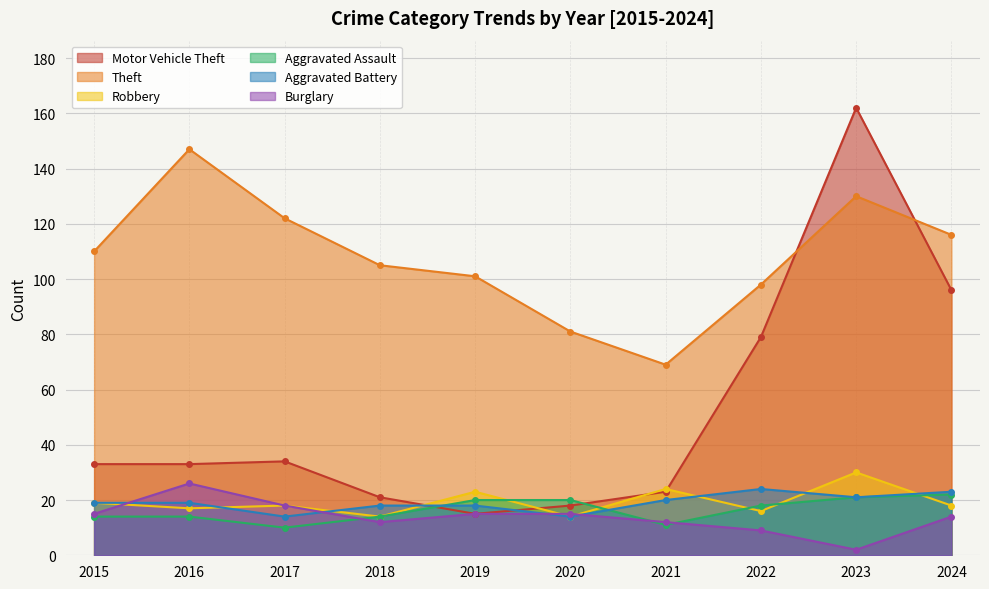

Which series has the widest spread of values?

Motor Vehicle Theft